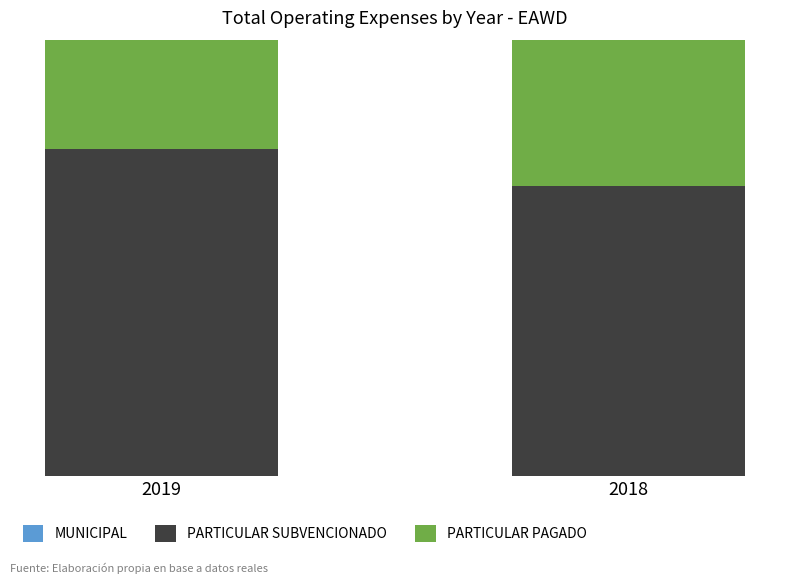

True or false: PARTICULAR PAGADO has a value of 216 at 2019.

False